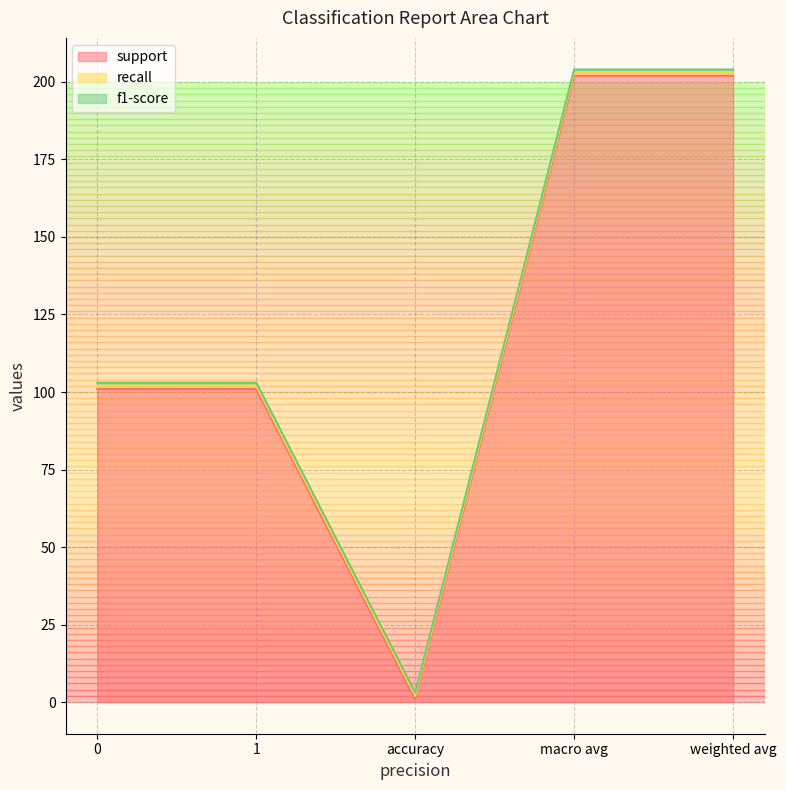

True or false: support has a value of 54 at weighted avg.

False